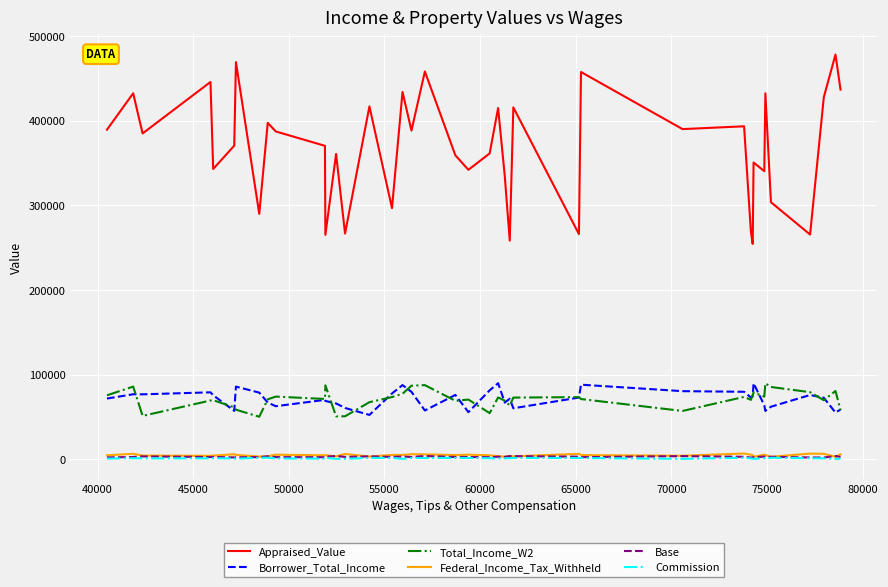

Which series has the largest total across all categories?

Appraised_Value